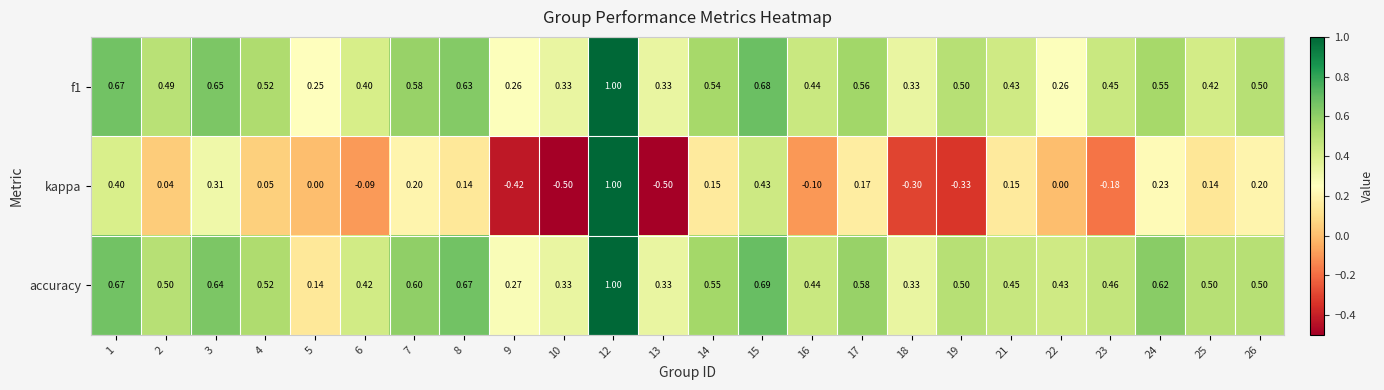

How many distinct data groups are displayed?

3